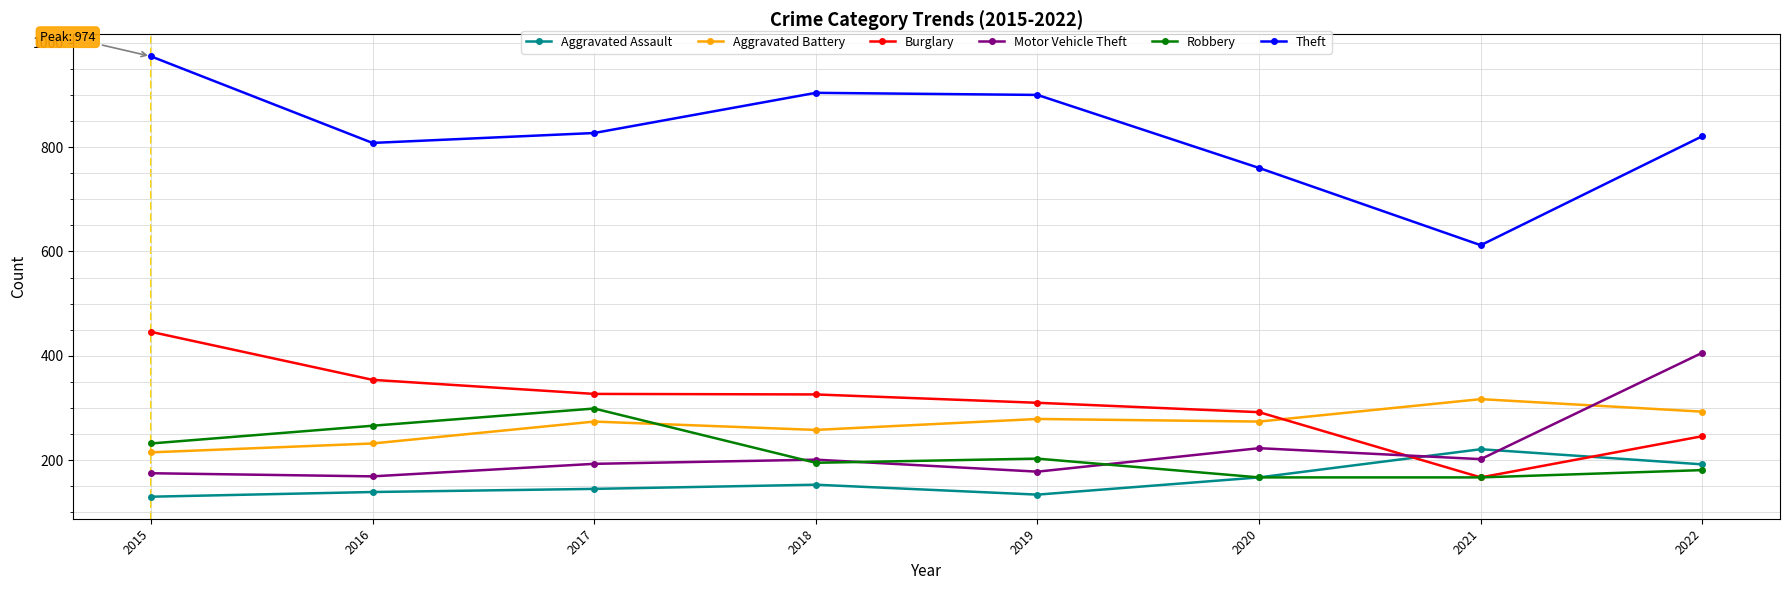

The Aggravated Assault series shows 92 at 2016. True or false?

False